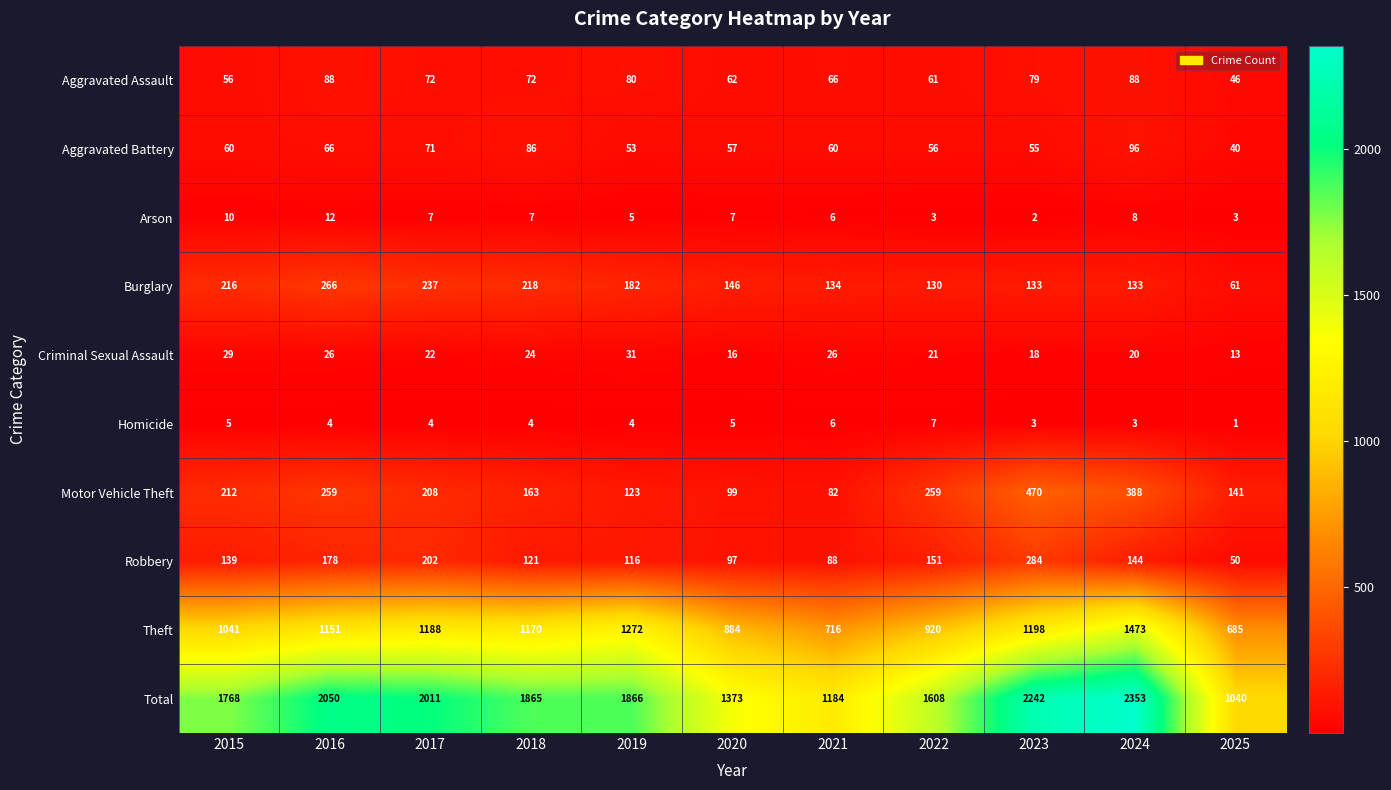

Is it true that Theft equals 453 at 2016?

False